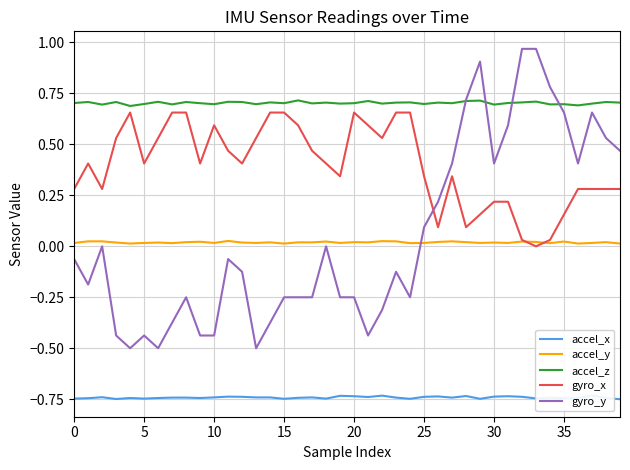

How many values in gyro_y are above zero?

15